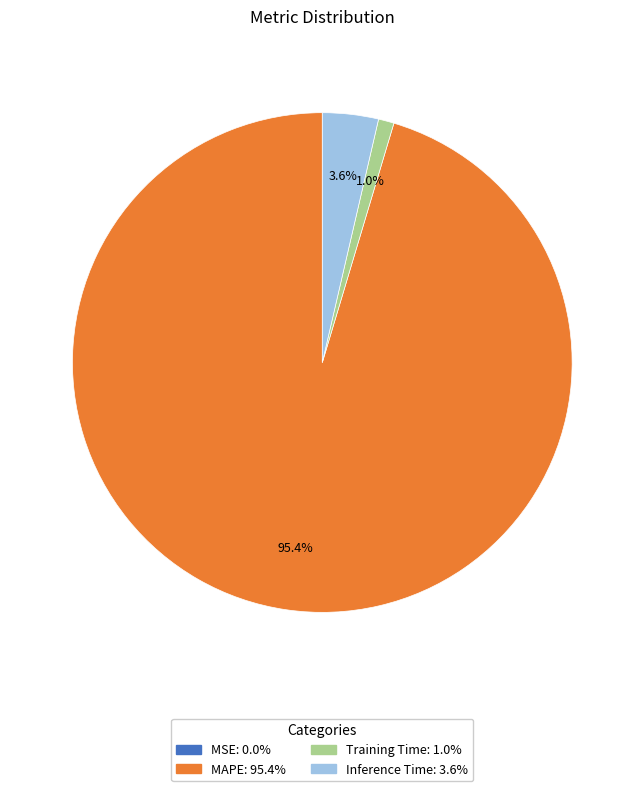

Which slice is the largest?

MAPE